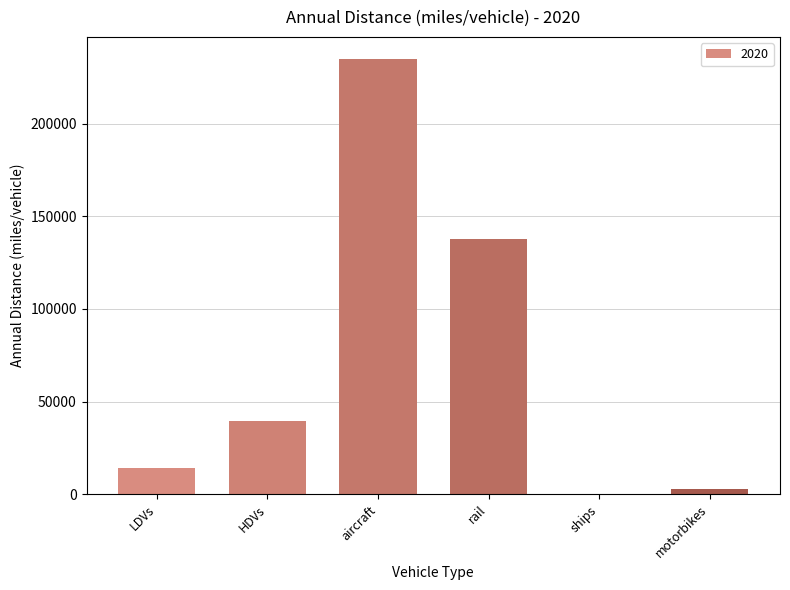

What is the maximum value shown in the chart?

235010.4